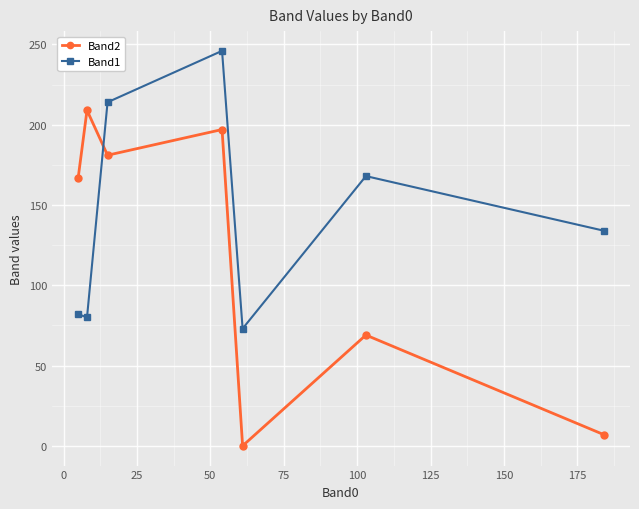

How many data points in Band1 are less than 134?

3